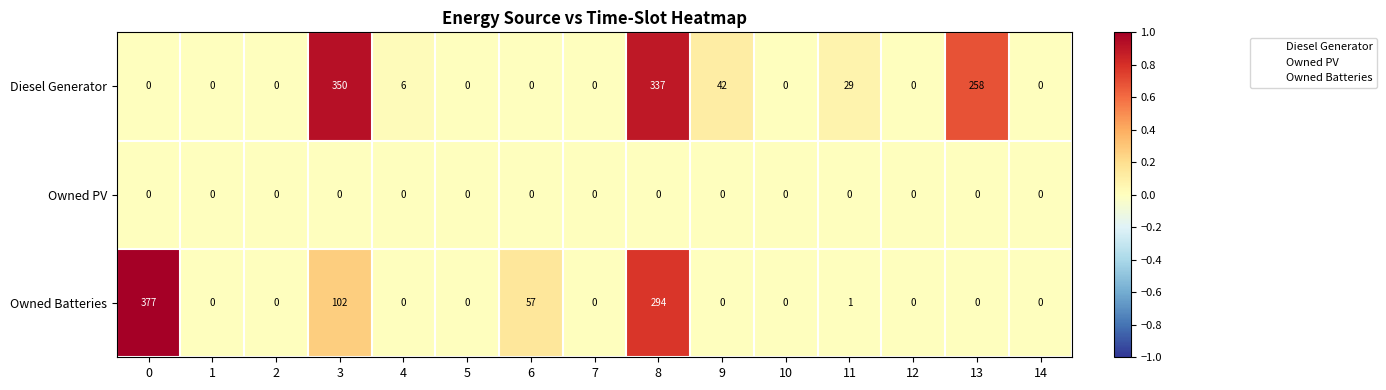

At which category is the sum across all series the highest?

8